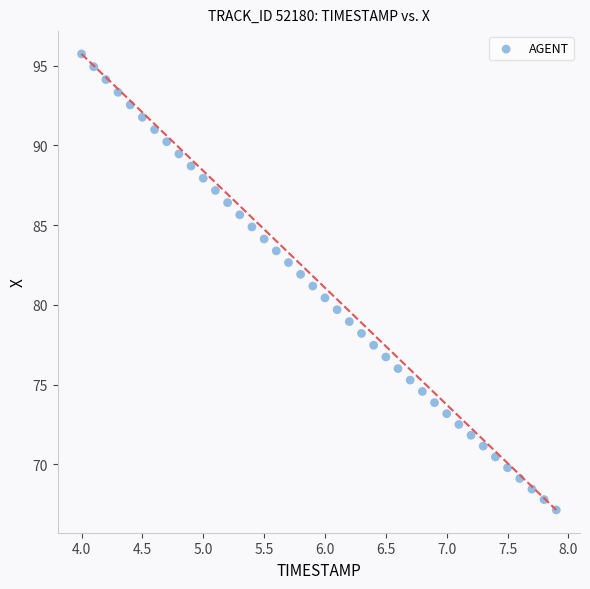

What is the range of X values (max minus min)?

3.9